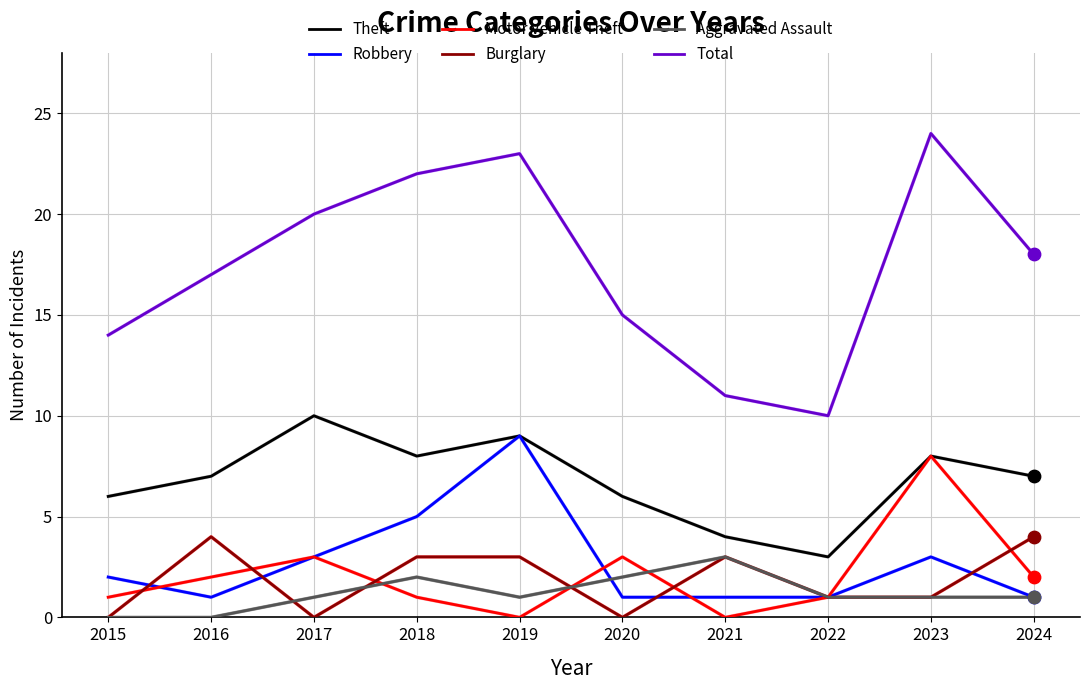

Which series has the widest spread of values?

Total